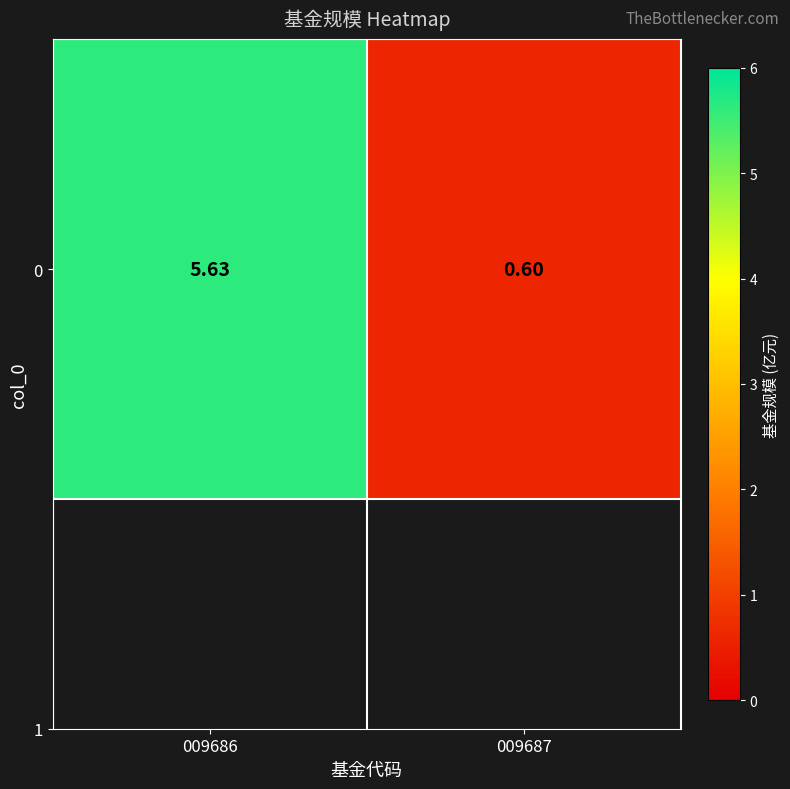

Which category has the highest value across all series?

009686